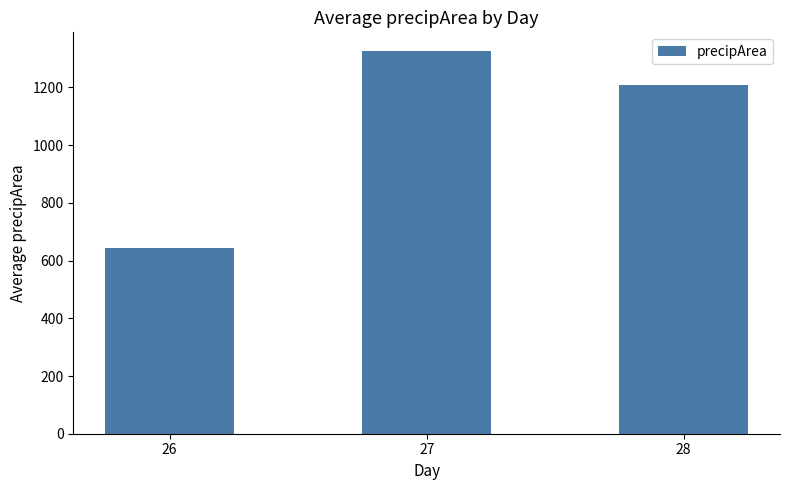

The chart shows a value of 642.0 at 26. True or false?

True